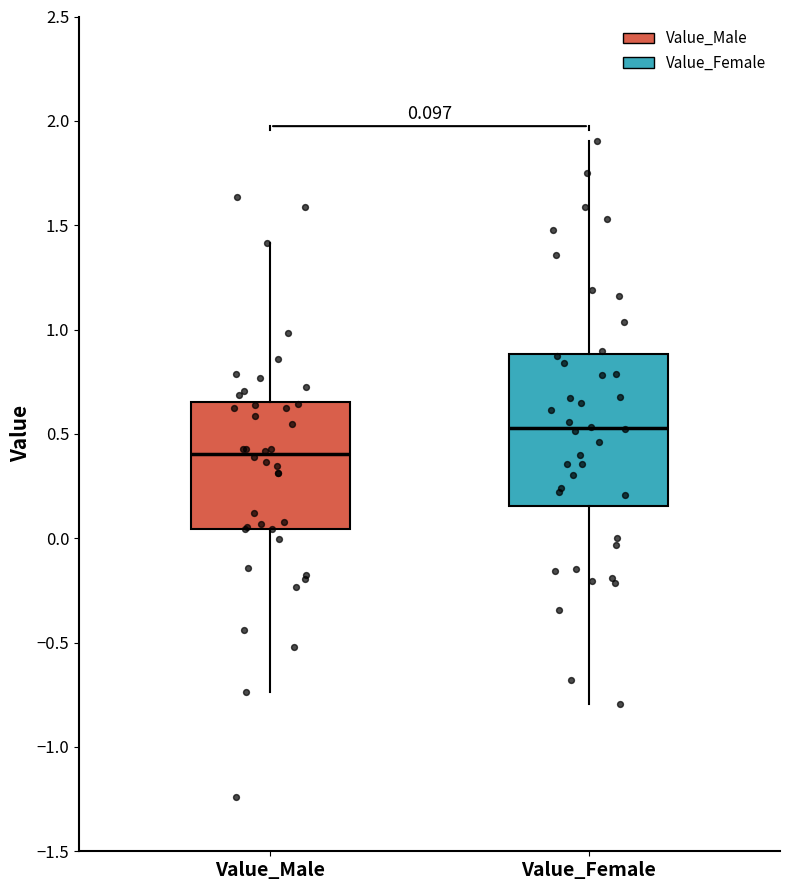

Which box is the tallest, from its lower edge to its upper edge?

Value_Female